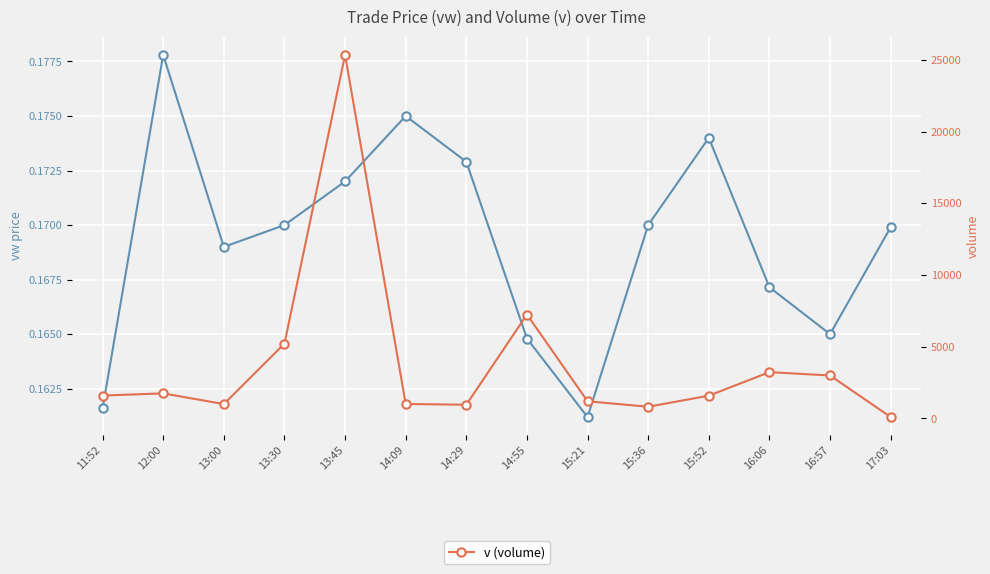

True or false: vw (volume-weighted price) and v (volume) intersect in this chart.

False